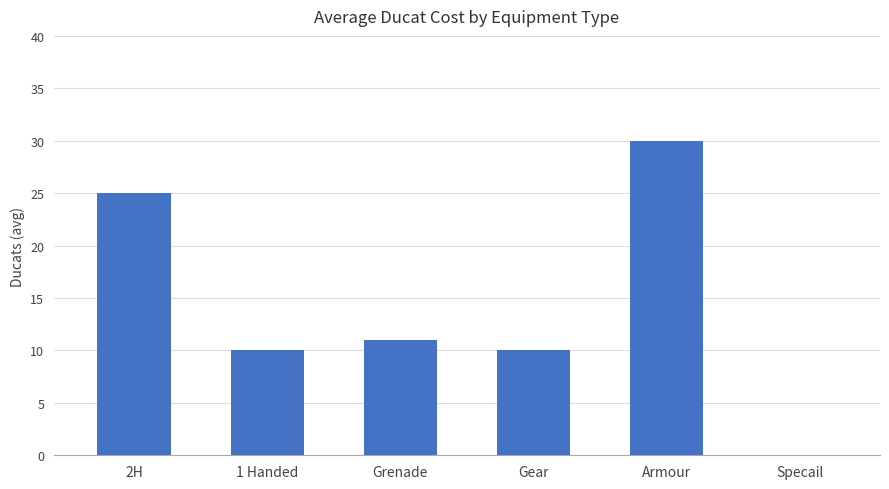

What is the sum of all values?

86